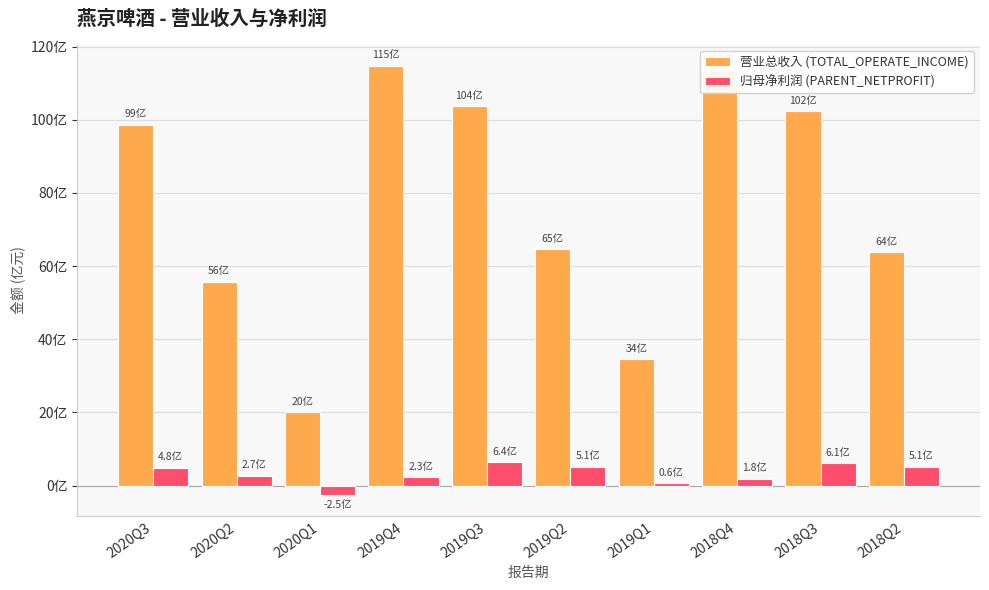

What are all the series names shown in the legend?

营业总收入 (TOTAL_OPERATE_INCOME), 归母净利润 (PARENT_NETPROFIT)